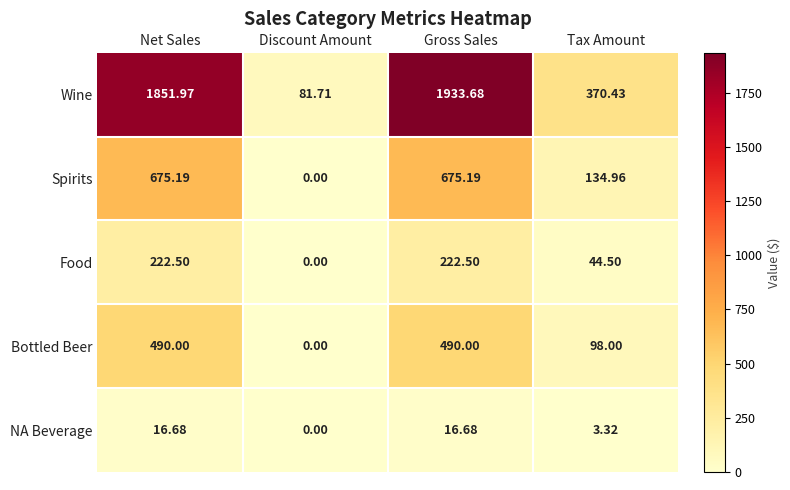

At which label does Wine first exceed 1851?

Net Sales